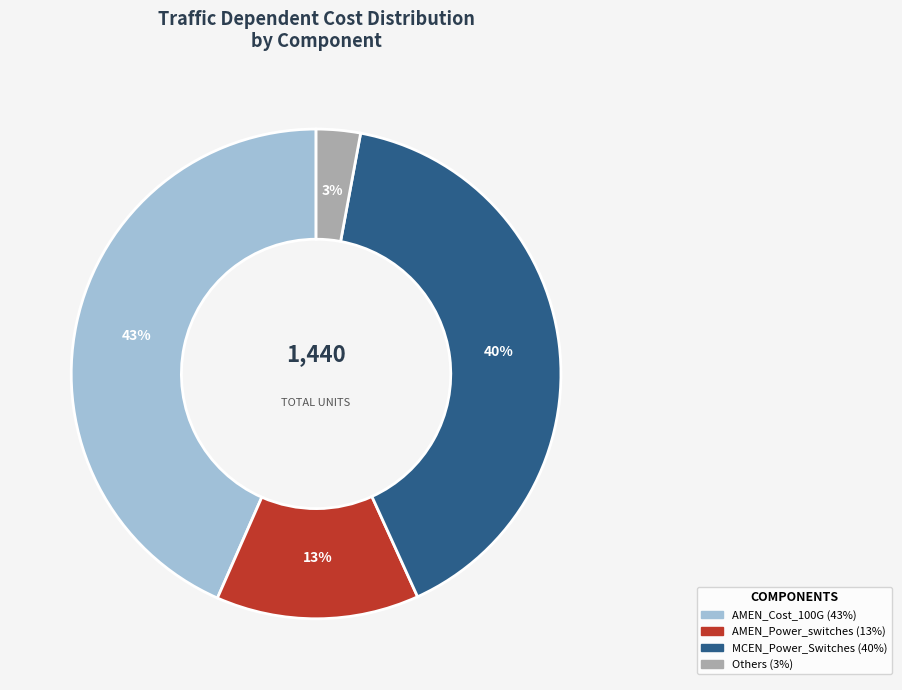

Is there a majority slice in this chart?

No